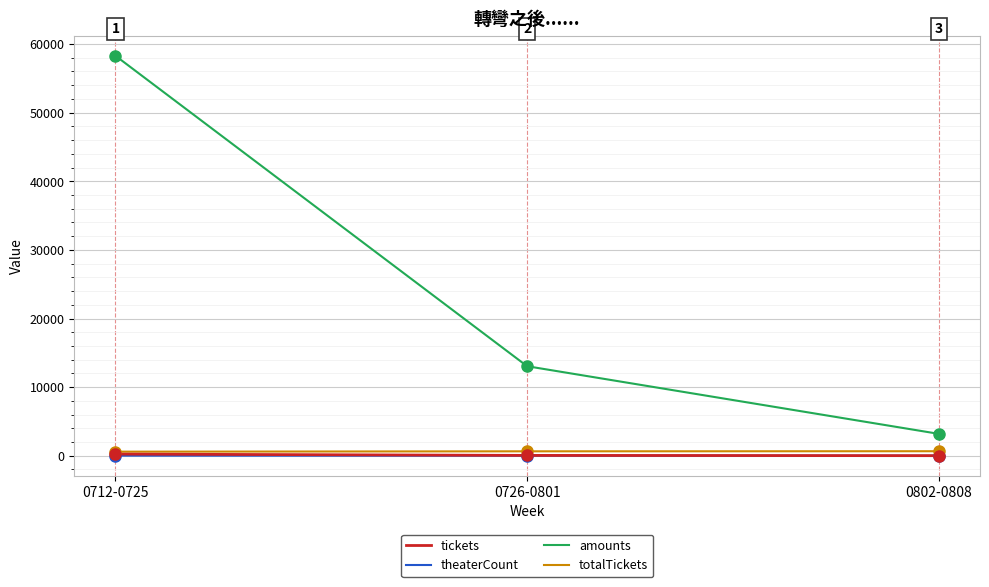

At how many categories does at least one series exceed 53399?

1